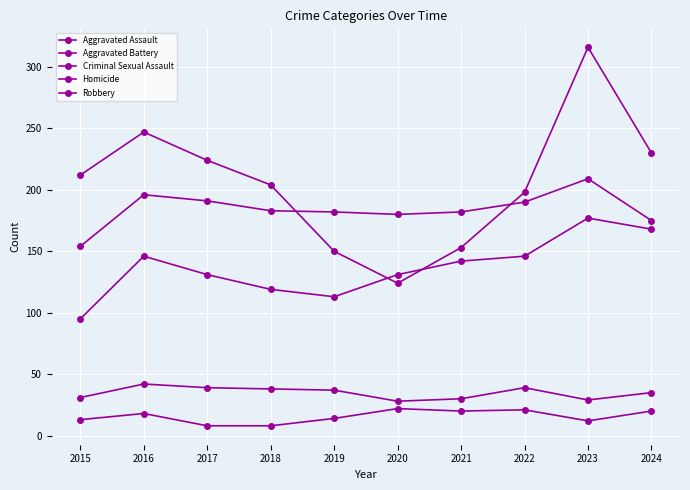

Count the number of categories in the chart.

10